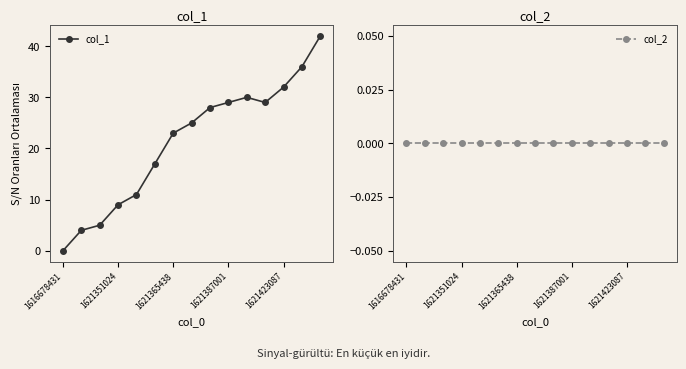

Which series changed the most between 10 and 11?

col_1